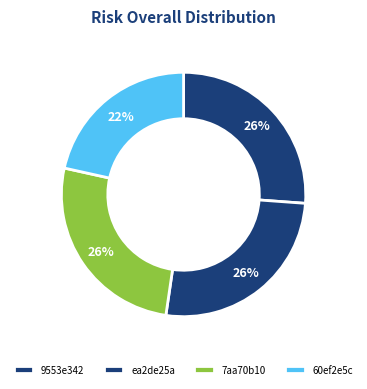

Count the number of slices in the pie.

4